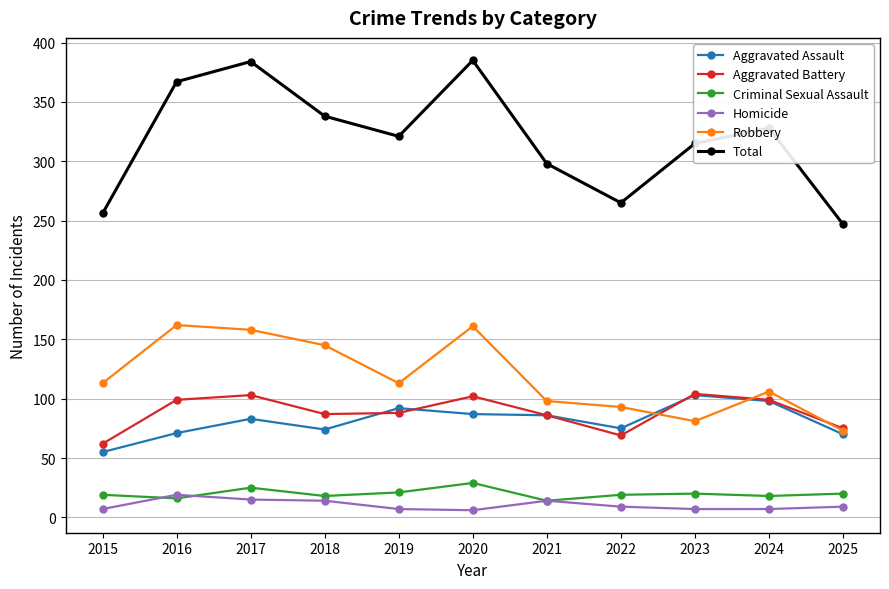

Which series has the largest total across all categories?

Total